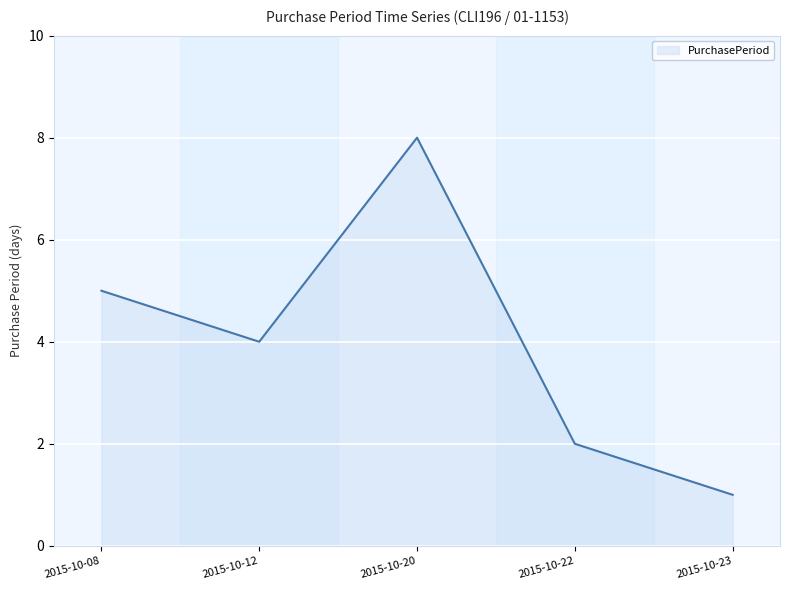

Read the value at 2015-10-20.

8